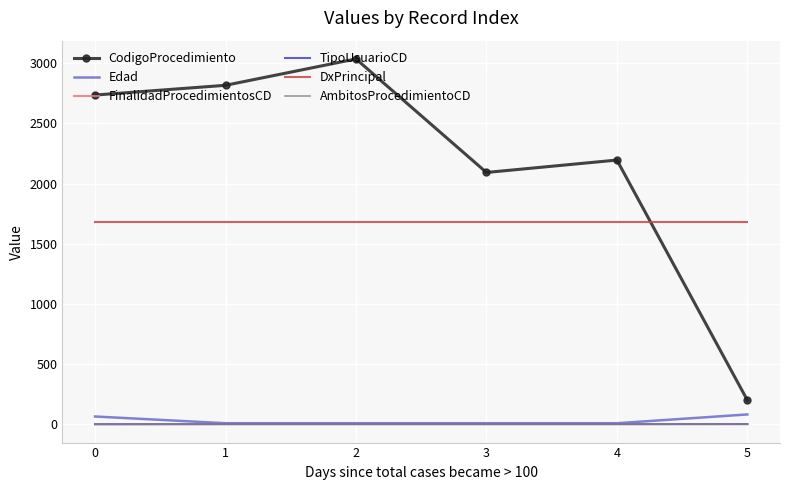

The value of AmbitosProcedimientoCD at 5 is 0. True or false?

True